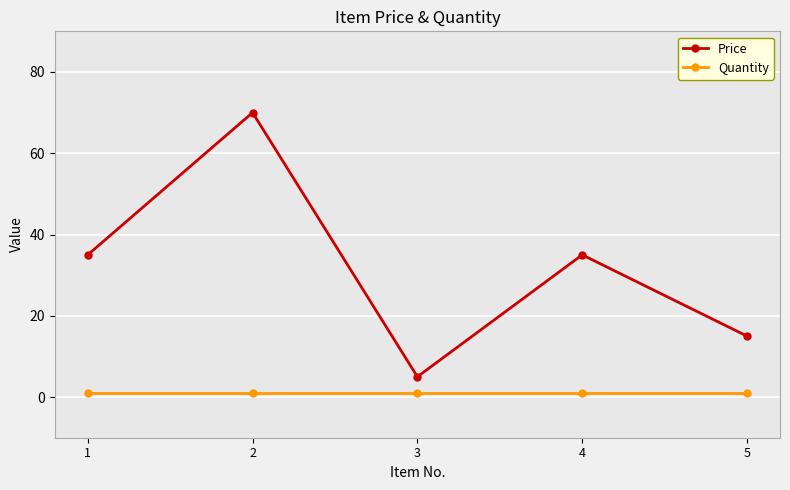

True or false: Price has a value of 15 at 5.

True